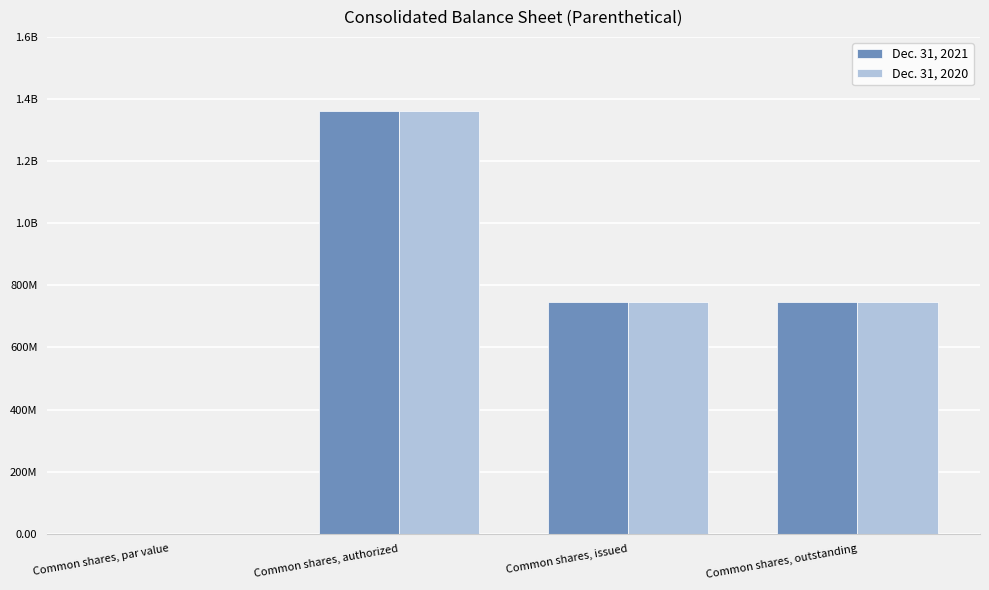

True or false: Dec. 31, 2021 has a value of 1360000000.0 at Common shares, authorized.

True